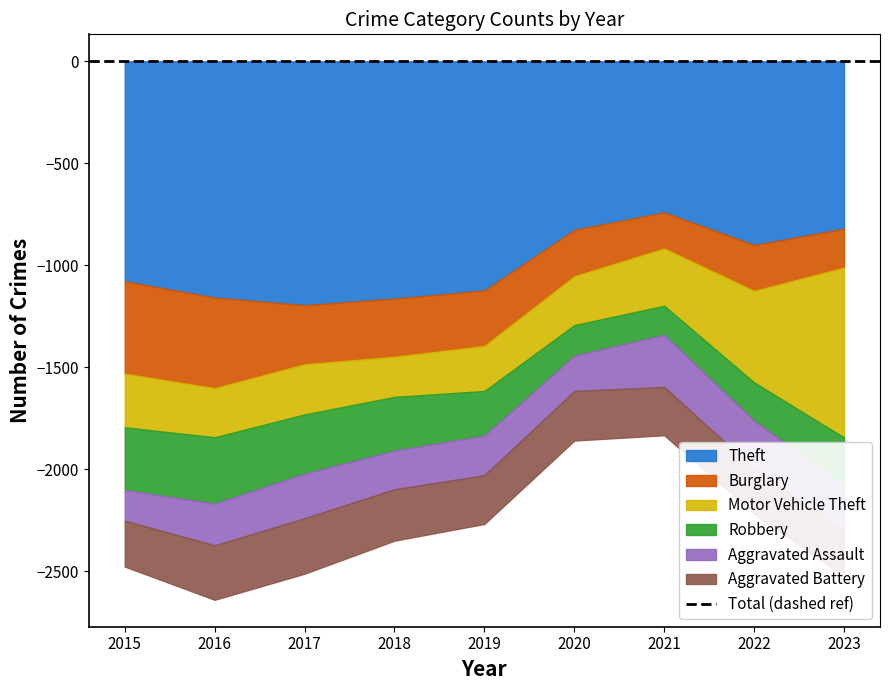

At which label does Theft reach its peak?

2017